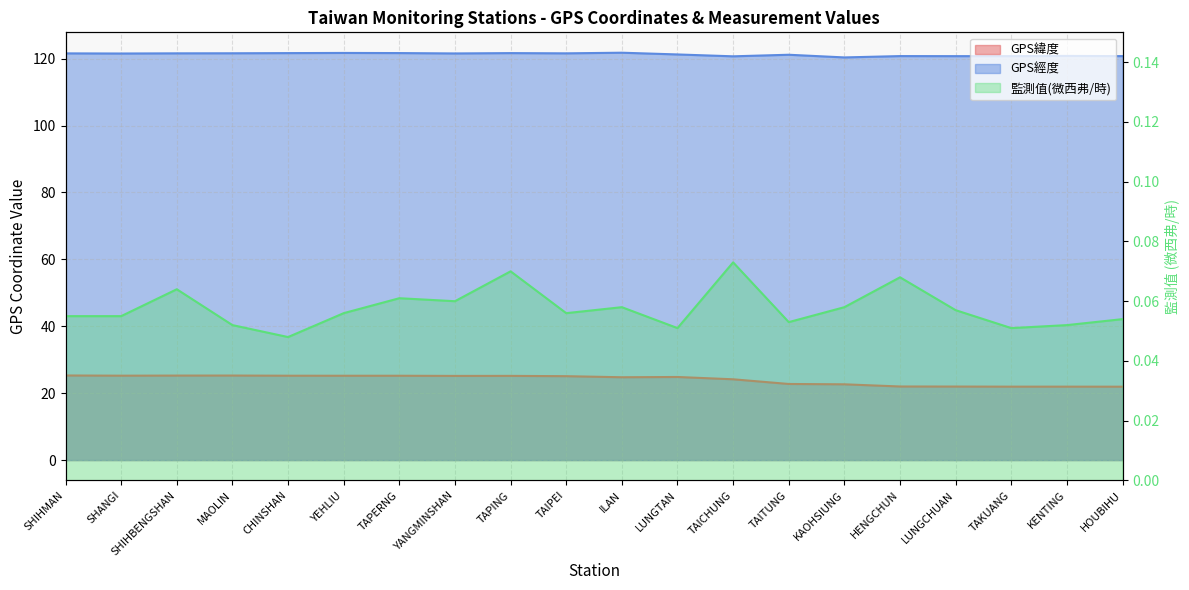

Rank the series by their maximum value, from lowest to highest.

監測值(微西弗/時), GPS緯度, GPS經度